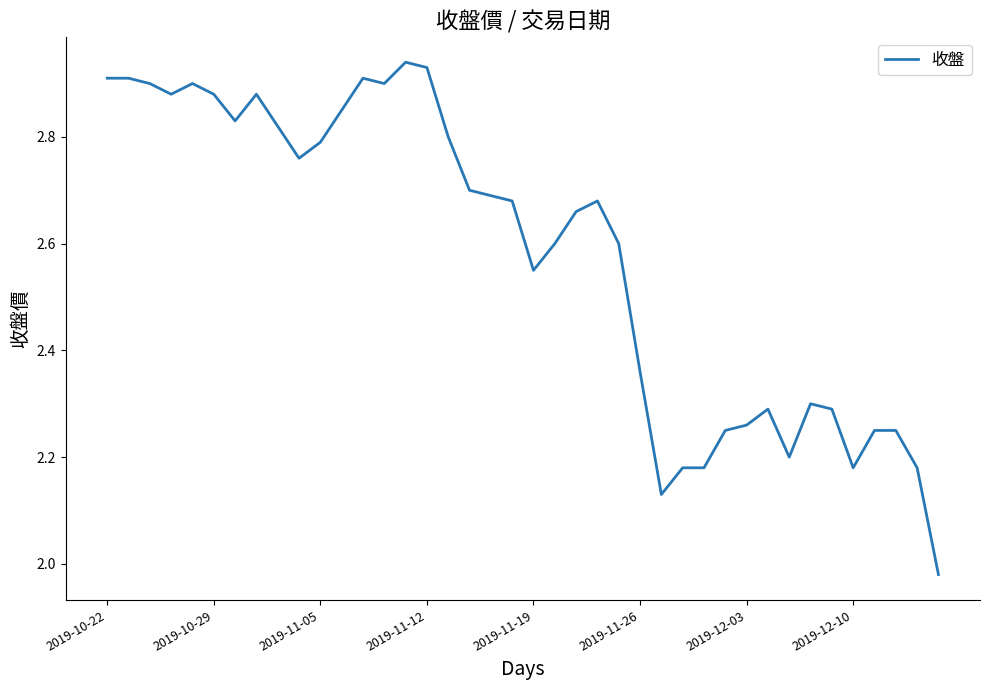

What is the difference between the maximum and minimum values?

1.0